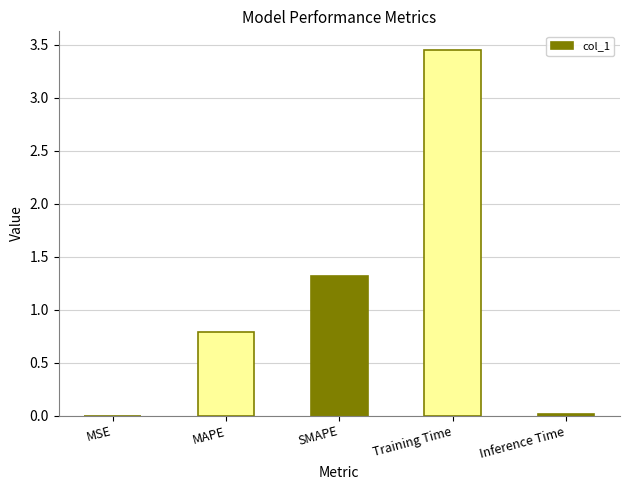

Which has a higher value, MAPE or Inference Time?

MAPE